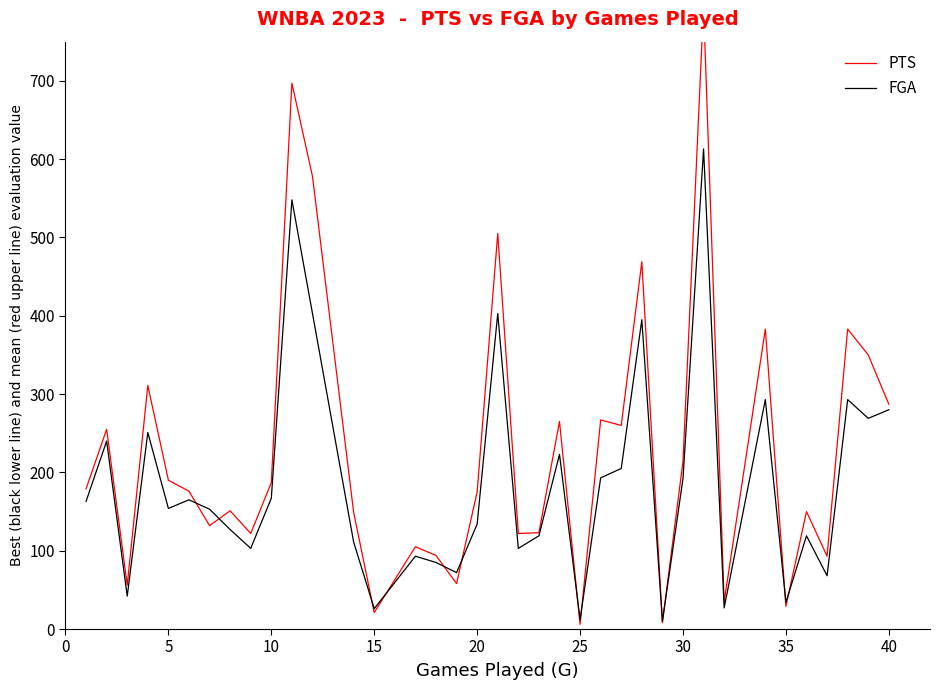

What is the highest value of the FGA series?

613